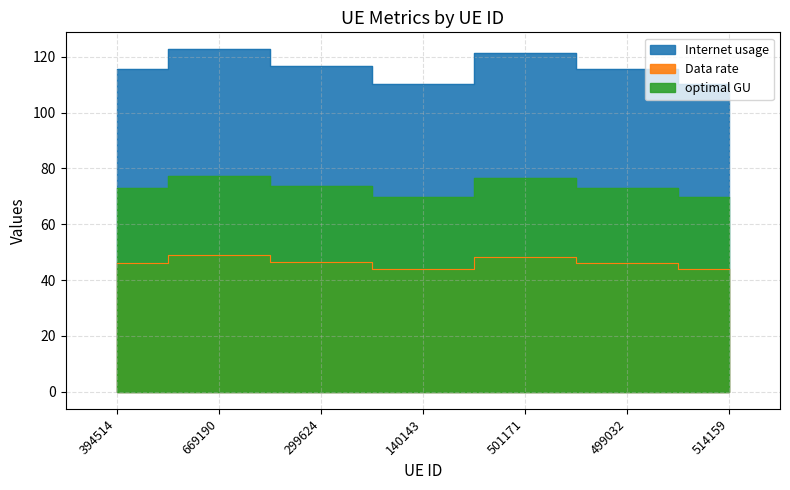

Between 501171 and 299624, which is larger?

501171